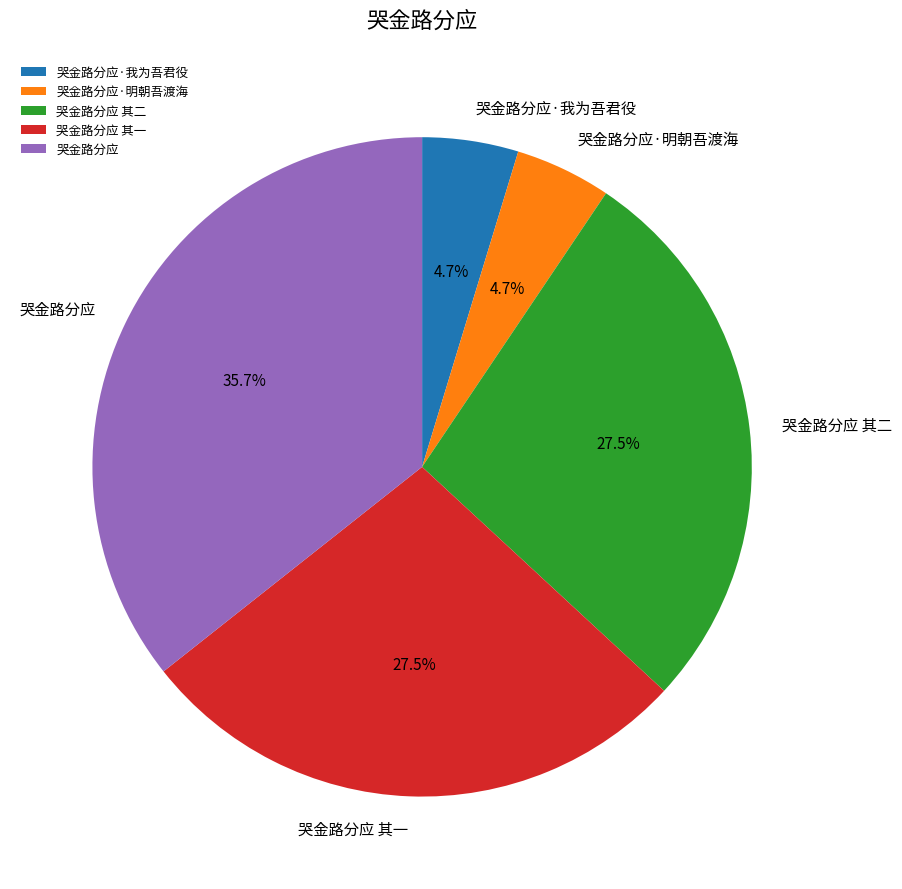

Which has a higher value, 哭金路分应·明朝吾渡海 or 哭金路分应 其一?

哭金路分应 其一